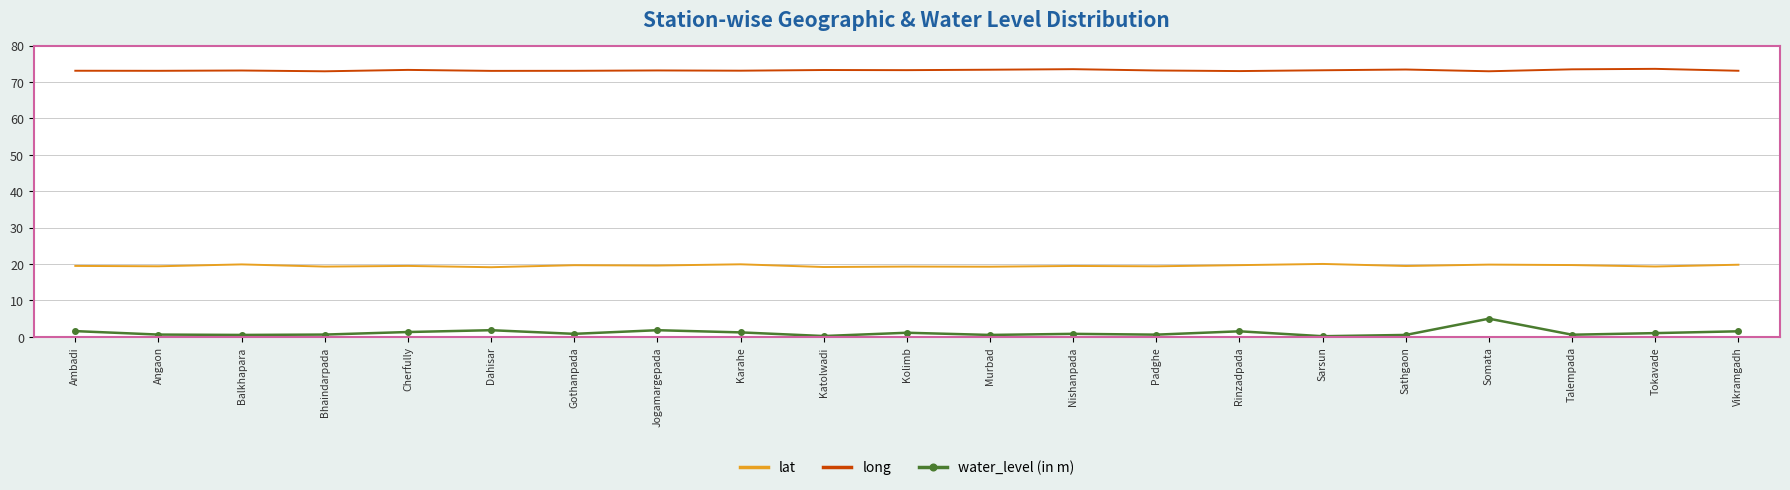

Count the number of categories in the chart.

21